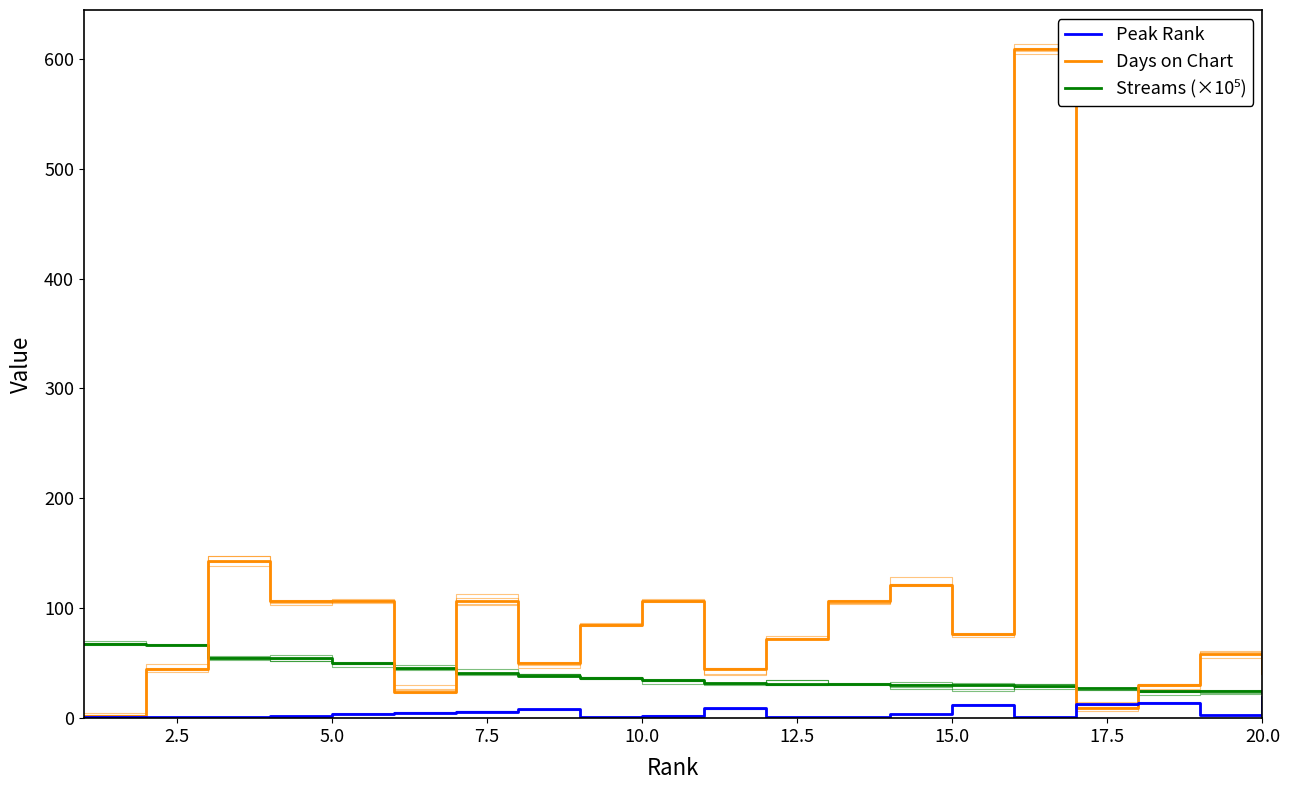

Reading left to right, transcribe all the data shown in this chart.

streams: 67.1	66.7	55.1	54.7	49.9	45.4	41.3	38.4	36.7	34.8	31.6	31.4	31.2	30.0	29.7	29.0	27.4	24.7	24.6	24.2
days_on_chart: 2.0	45.0	143.0	107.0	107.0	24.0	107.0	50.0	85.0	107.0	45.0	72.0	107.0	121.0	77.0	609.0	9.0	30.0	58.0	41.0
peak_rank: 1.0	1.0	1.0	2.0	4.0	5.0	6.0	8.0	1.0	2.0	9.0	1.0	1.0	4.0	12.0	1.0	13.0	14.0	3.0	19.0